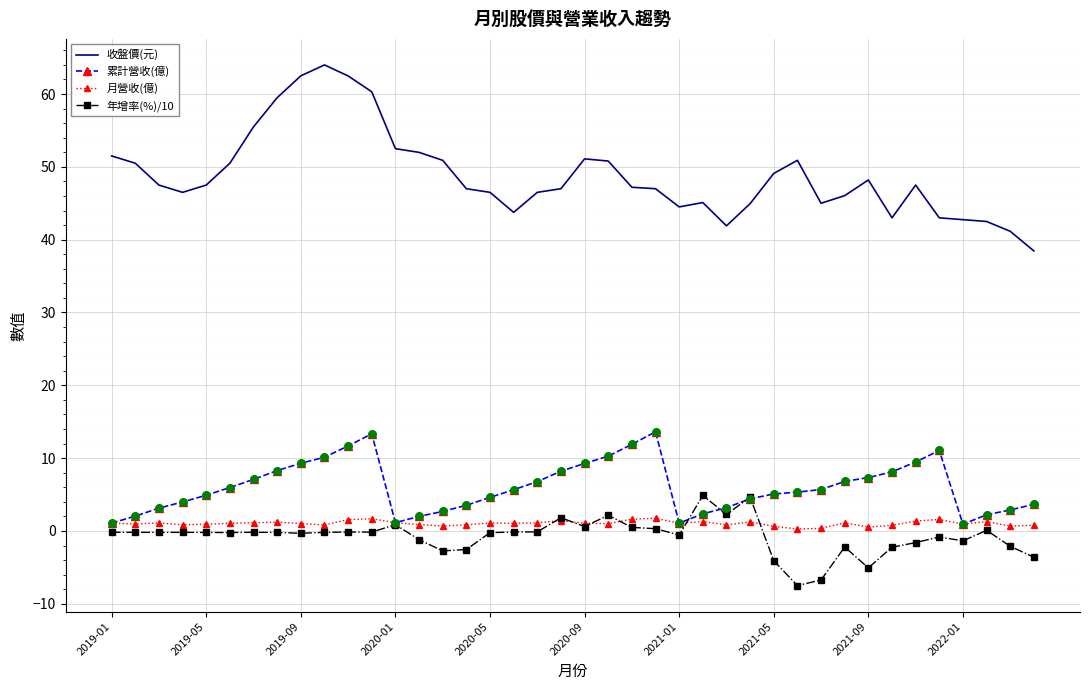

What are all the series names shown in the legend?

收盤價(元), 累計營收(億), 月營收(億), 年增率(%)/10